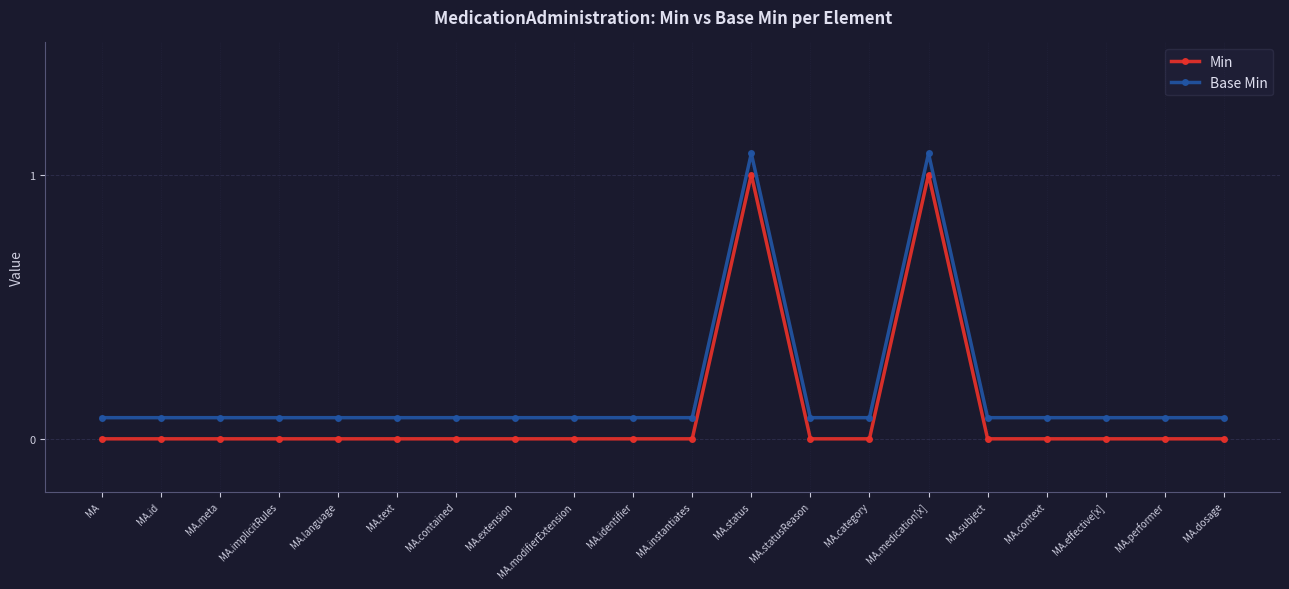

Is it true that Min equals 0.0 at MA.id?

True